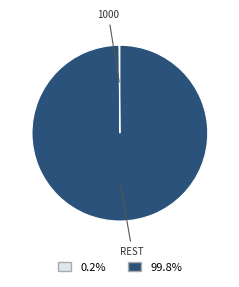

Does any single category account for the majority?

Yes